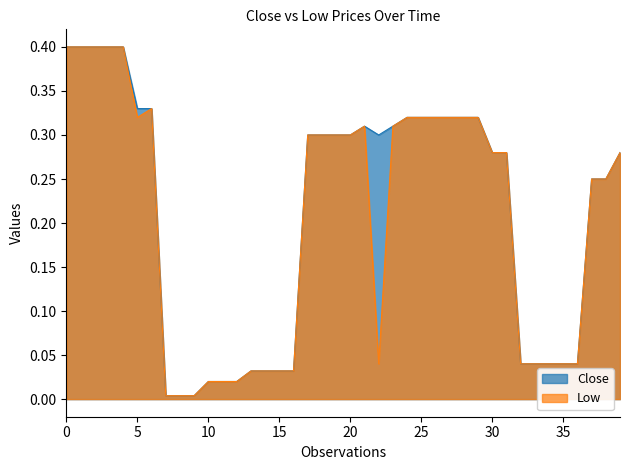

Is it true that Low equals 0.1 at 30?

False